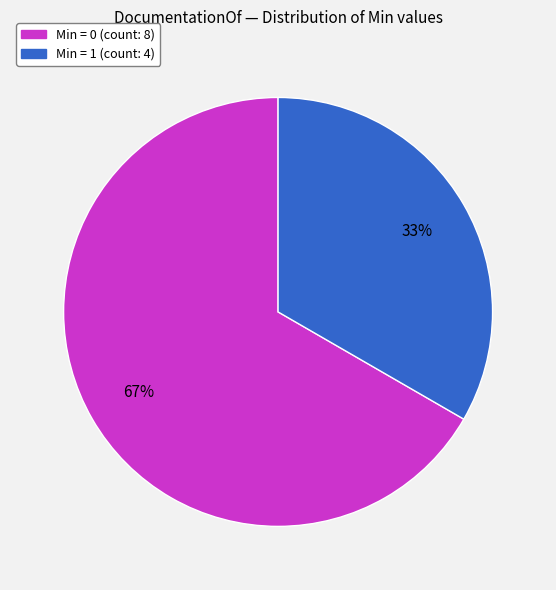

Is there a majority slice in this chart?

Yes